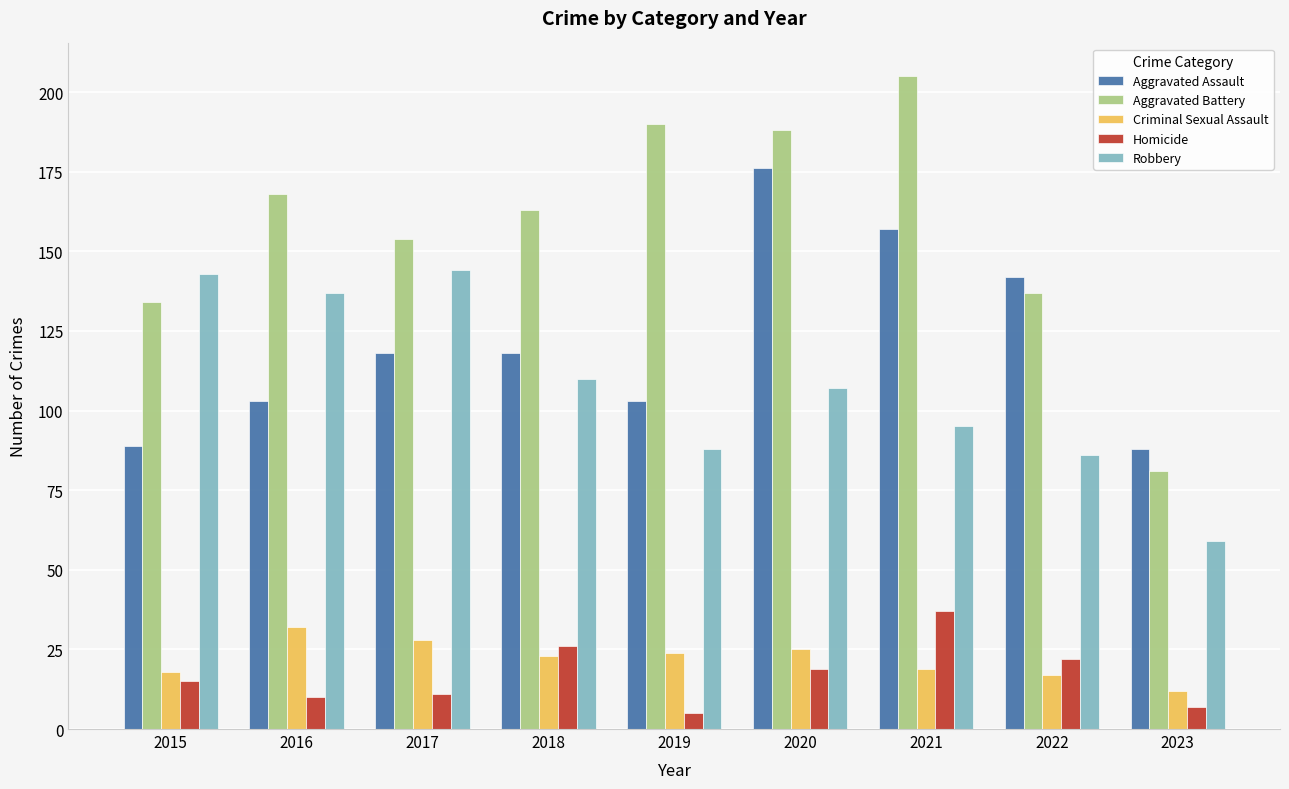

Which series changed the most between 2020 and 2022?

Aggravated Battery